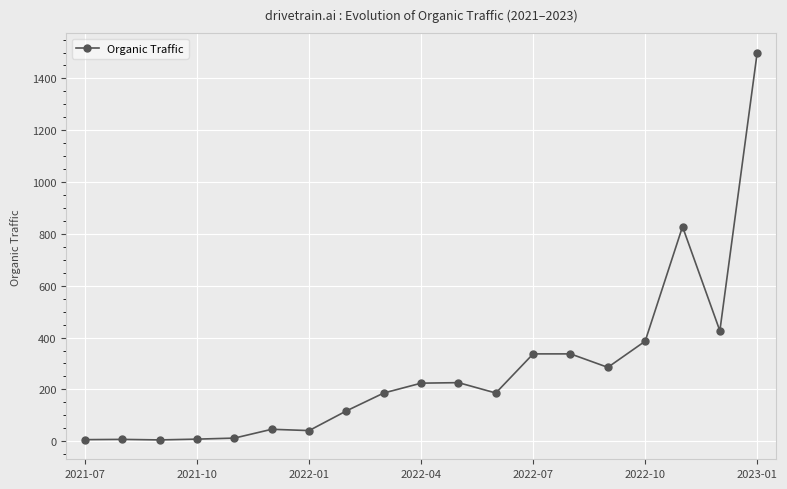

What is the difference between the maximum and minimum values?

1495